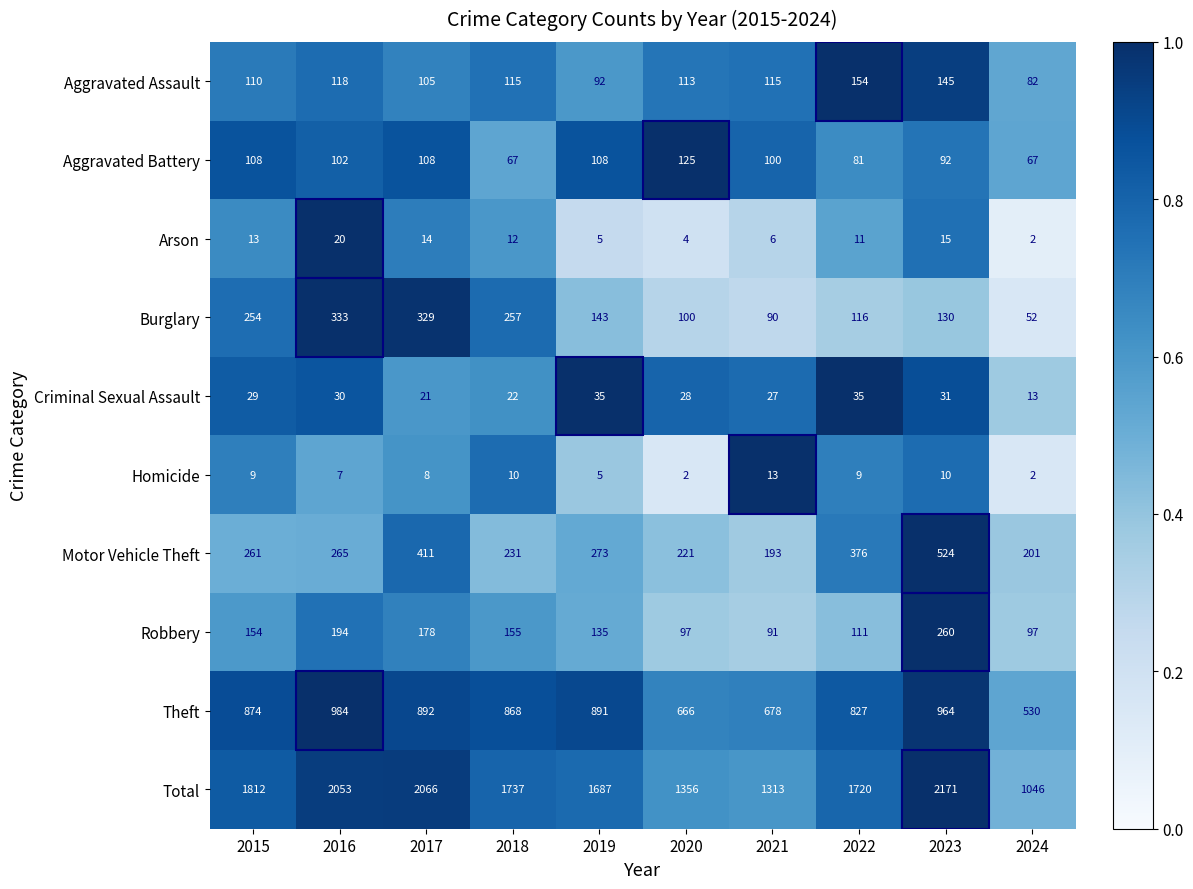

Count the number of categories in the chart.

10